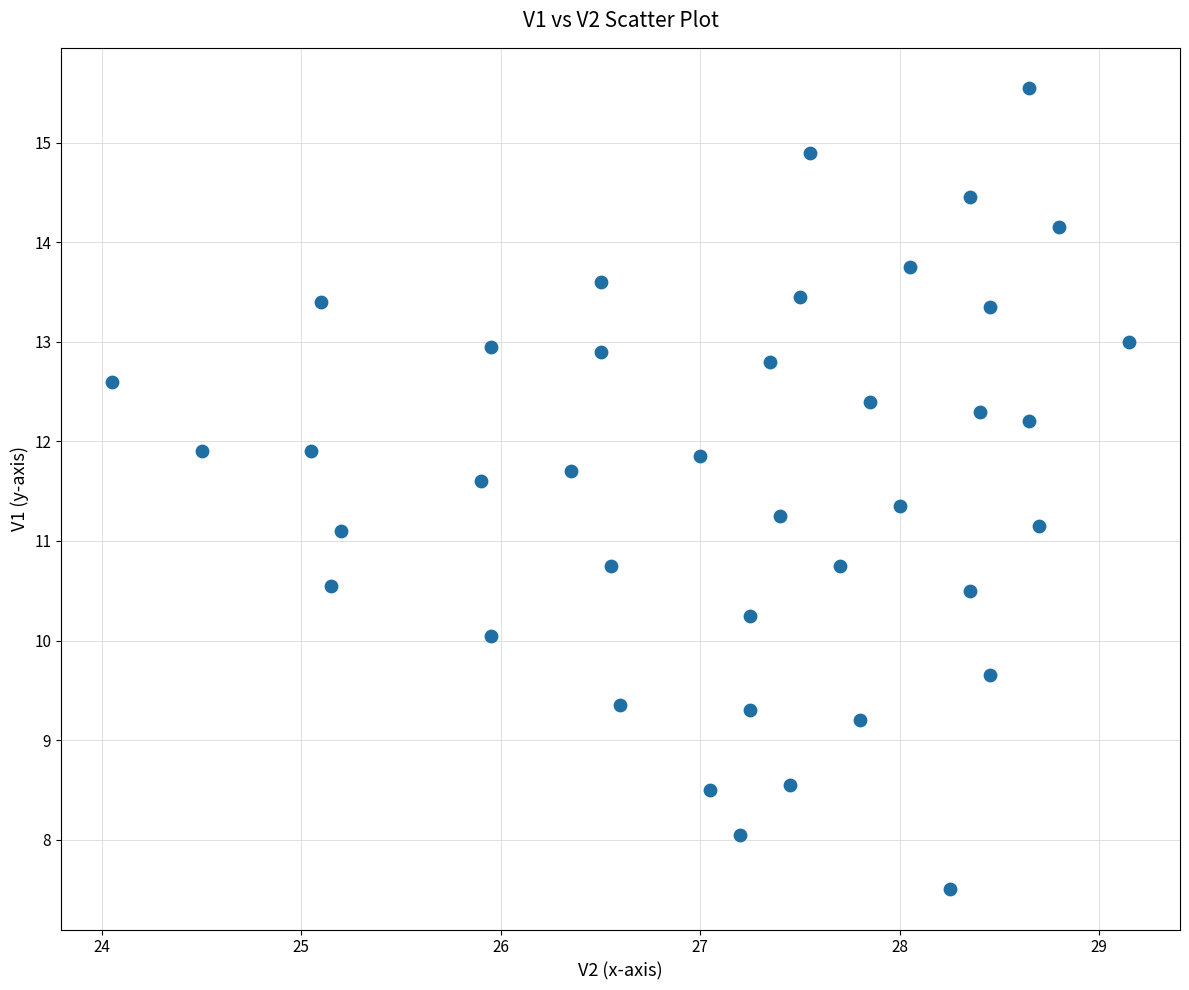

What is the range of X values (max minus min)?

5.1